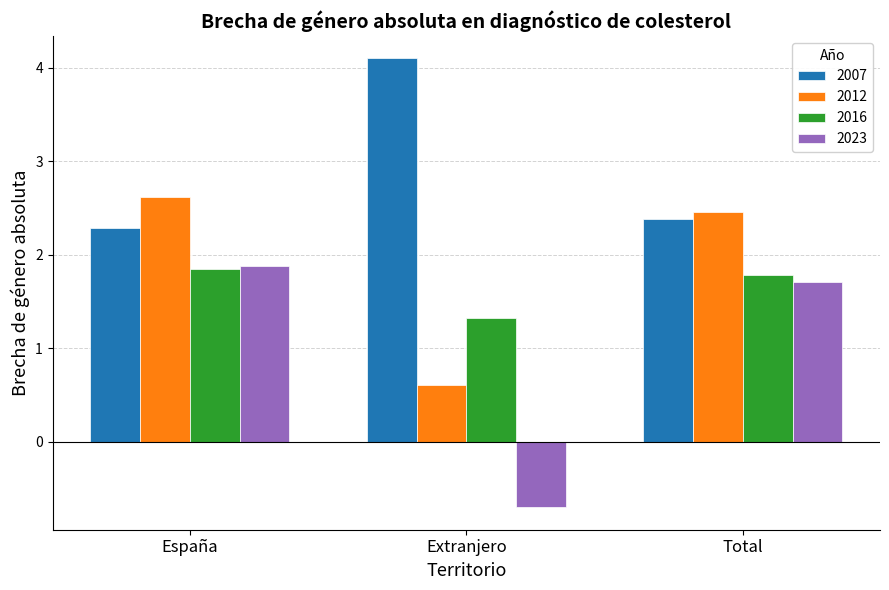

Is it true that 2016 equals 1.8 at Total?

True